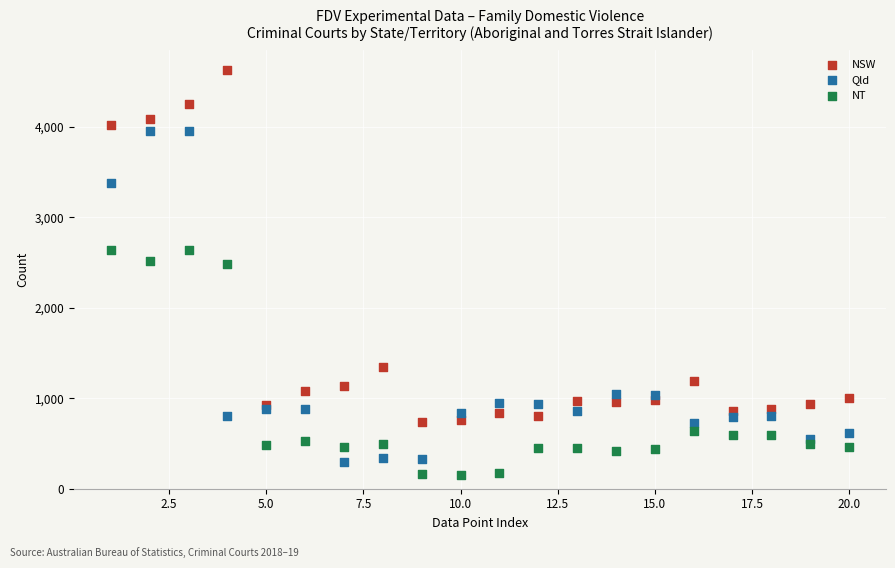

What is the X range (max minus min) for the scatter plot?

19